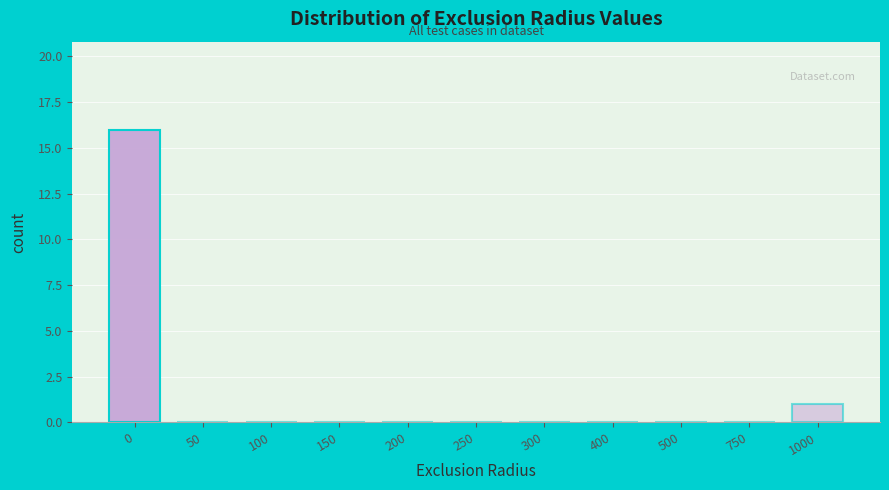

Reading right to left, transcribe all the data shown in this chart.

1000=1	750=0	500=0	400=0	300=0	250=0	200=0	150=0	100=0	50=0	0=16